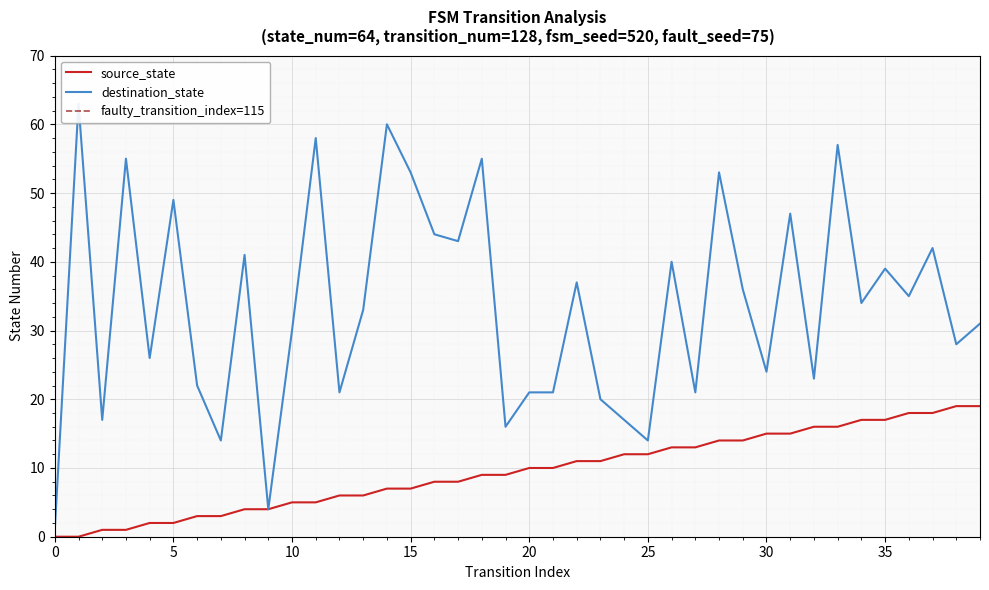

Is this an area chart (filled region under the line)?

No